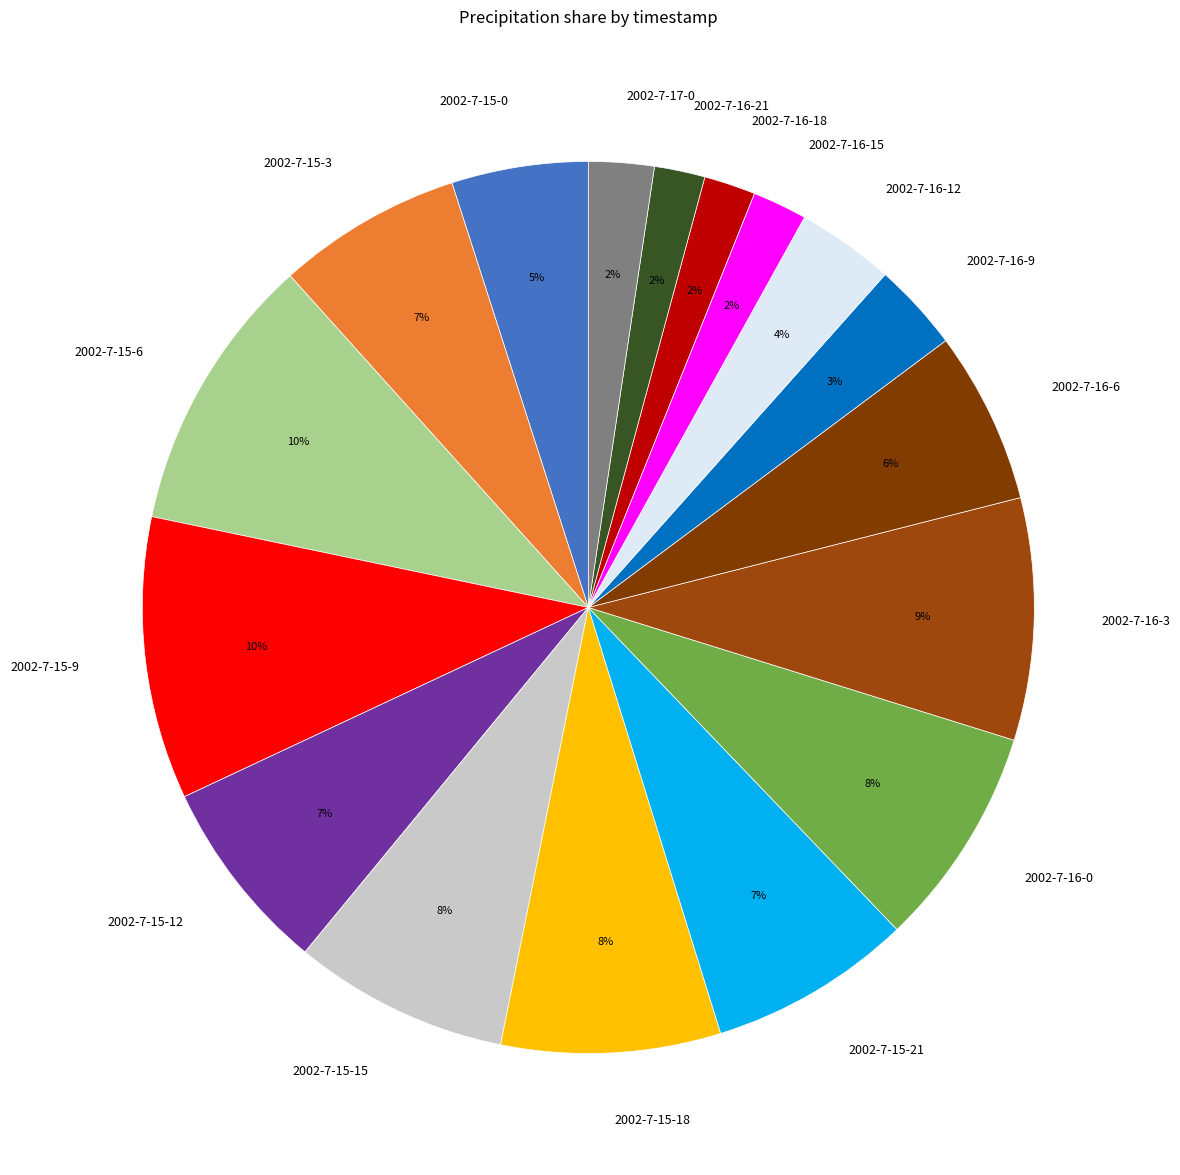

Is it true that 2002-7-16-0 is 8% of the pie?

True